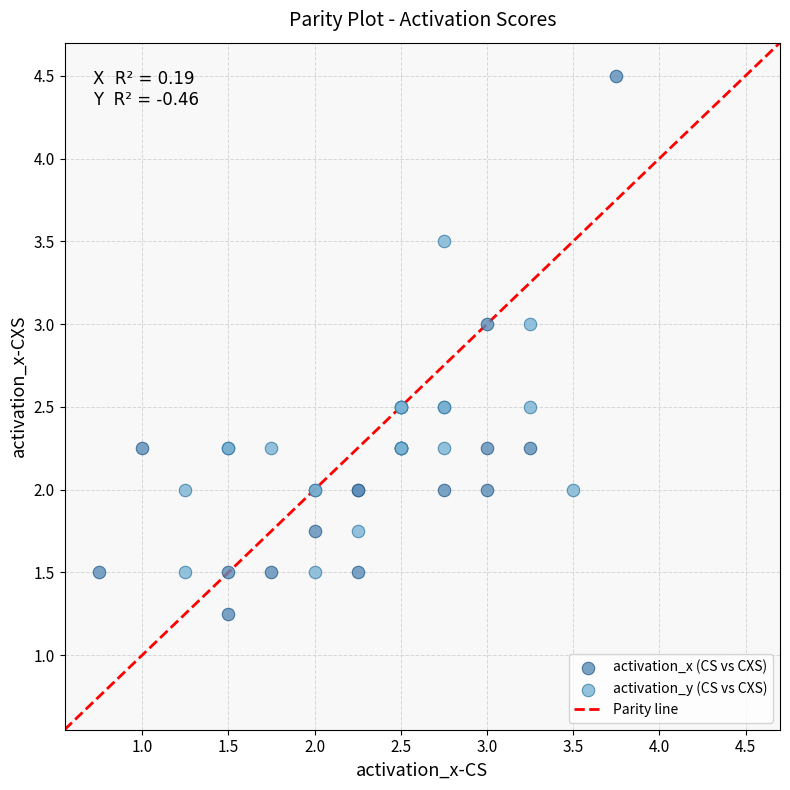

Which series has the widest spread of Y values?

activation_x (CS vs CXS)